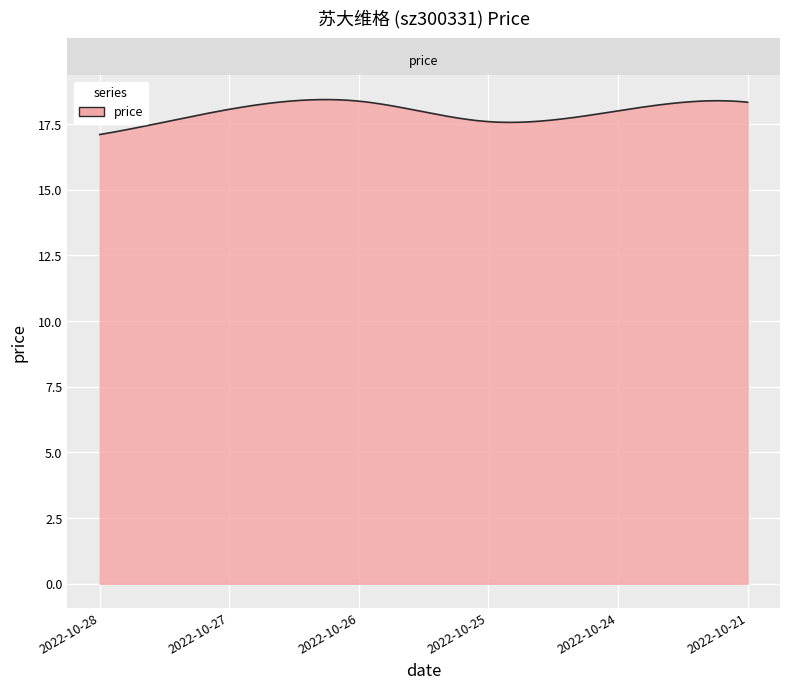

What is the greatest value displayed?

18.4